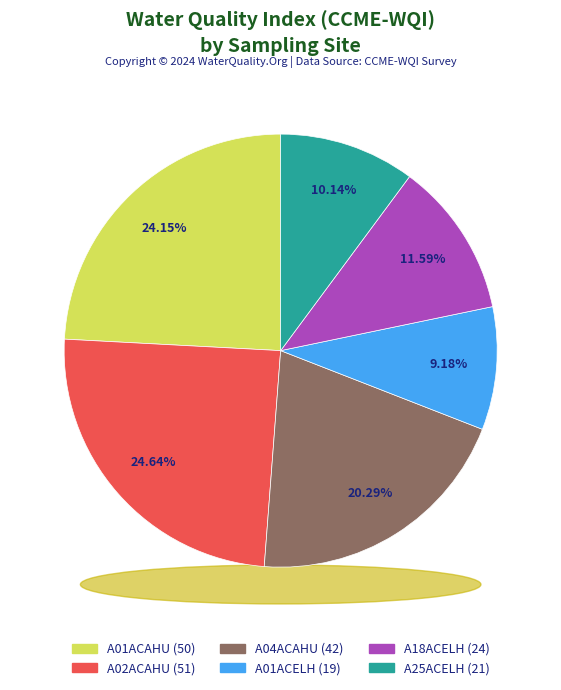

Which slice is the largest?

A02ACAHU